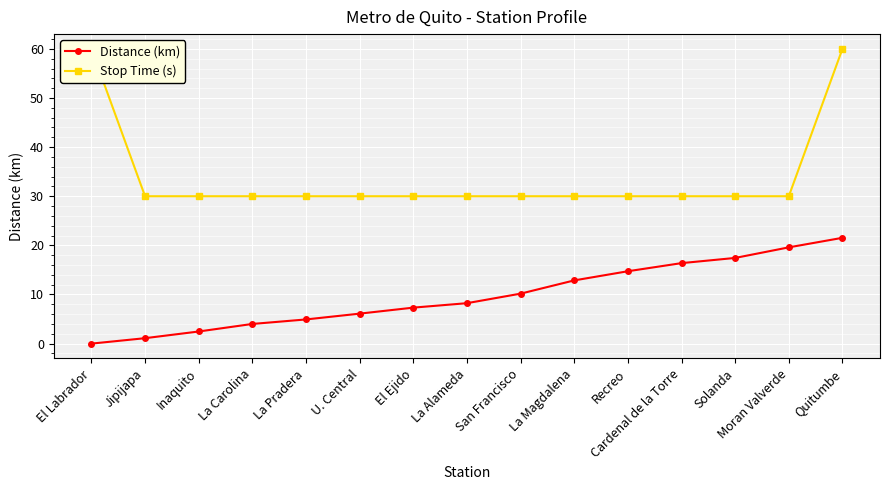

What is the sum of all Stop Time (s) values?

510.0